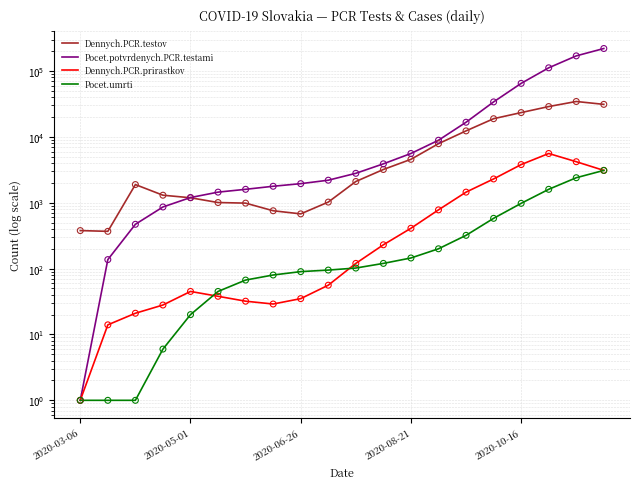

At how many categories does at least one series exceed 108603?

3